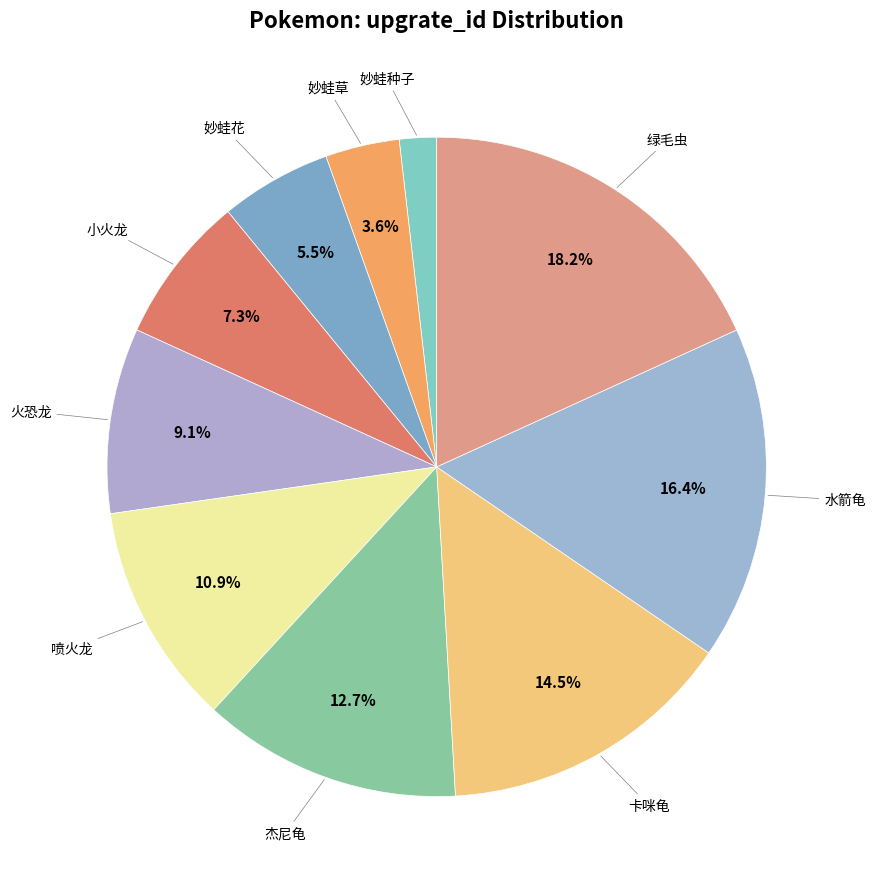

To the nearest percent, what is the difference between the largest and smallest slice percentages?

16%